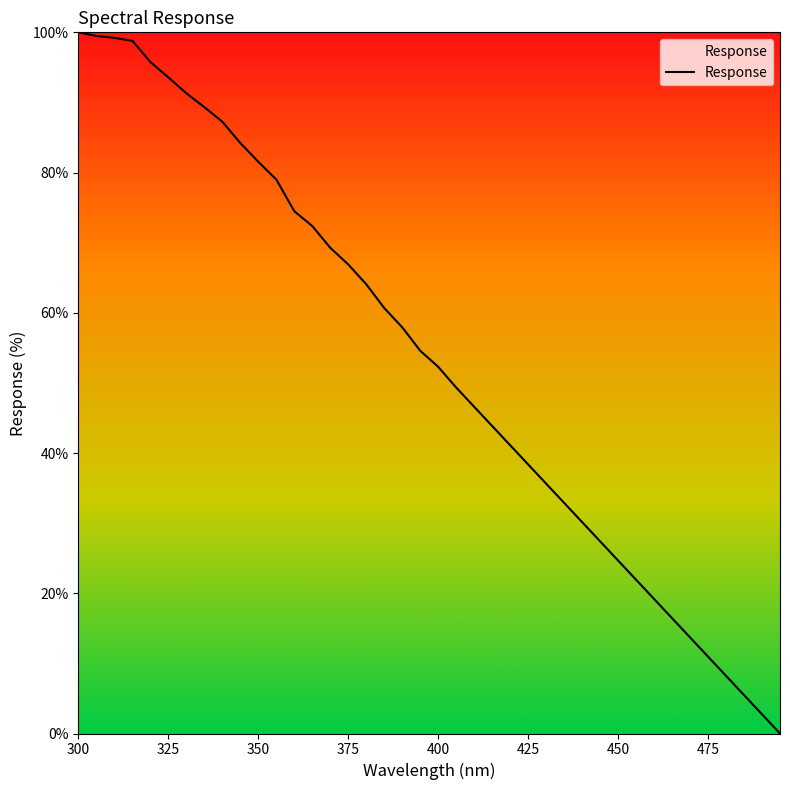

What is the difference between the maximum and minimum values?

100.0